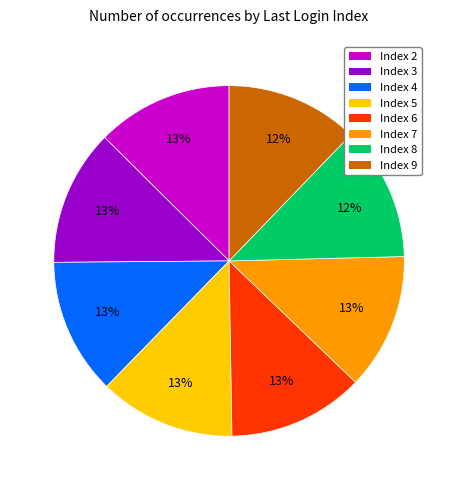

To the nearest percent, what portion does Index 2 represent?

13%